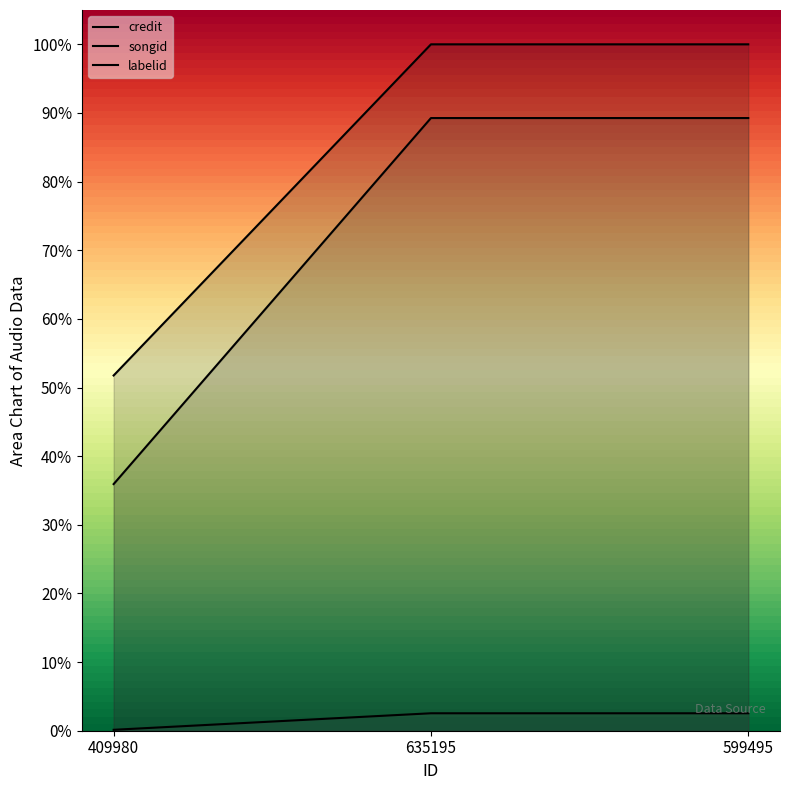

At which category is the sum across all series the highest?

635195